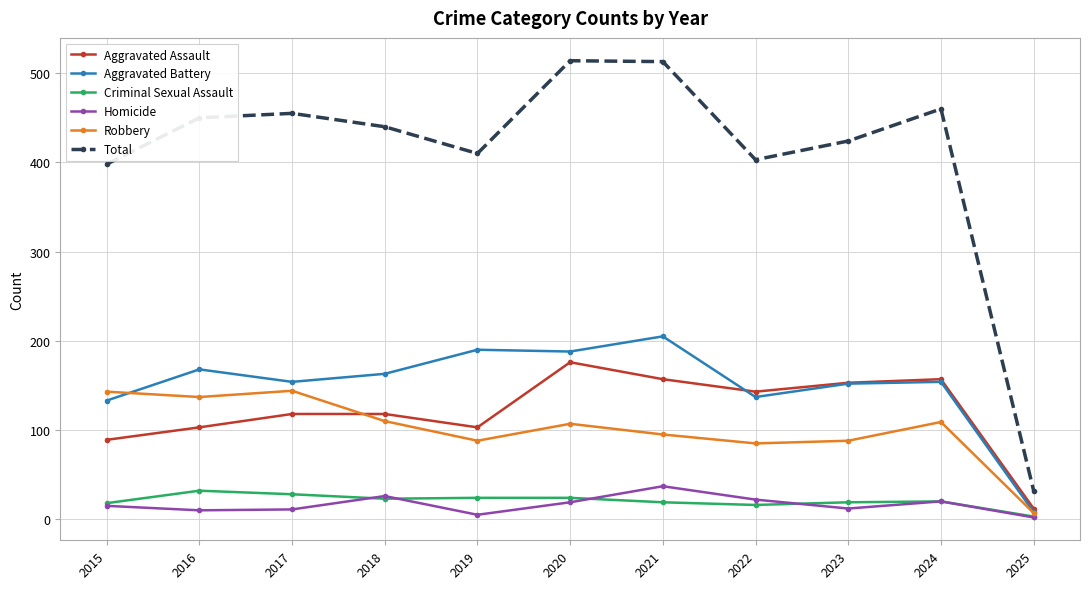

Which series changed the most between 2017 and 2023?

Robbery